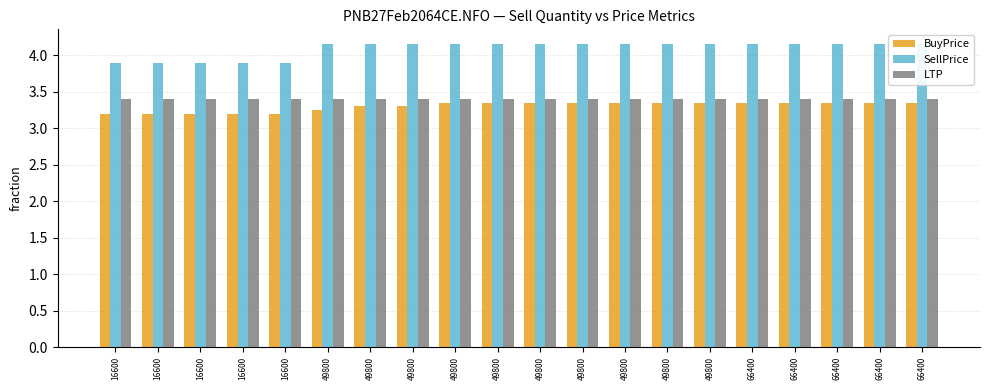

What is the spread (max minus min) of values at 16600?

0.7